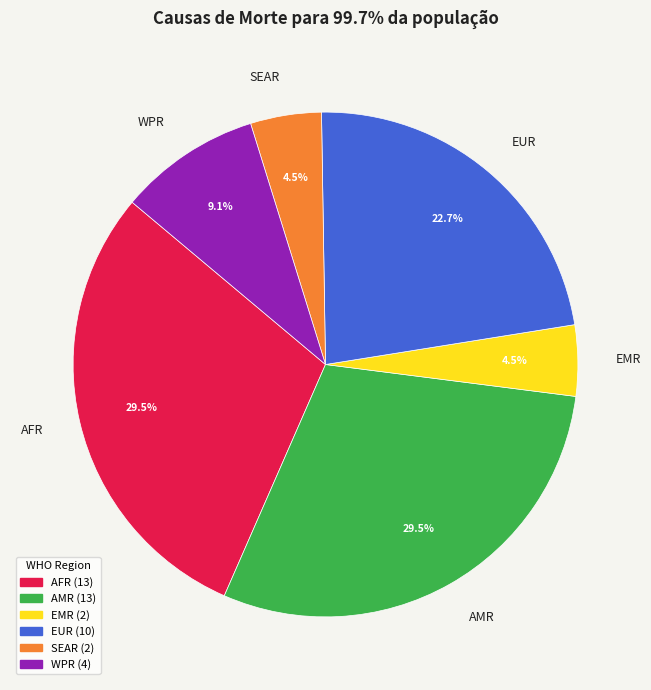

Is there a majority slice in this chart?

No